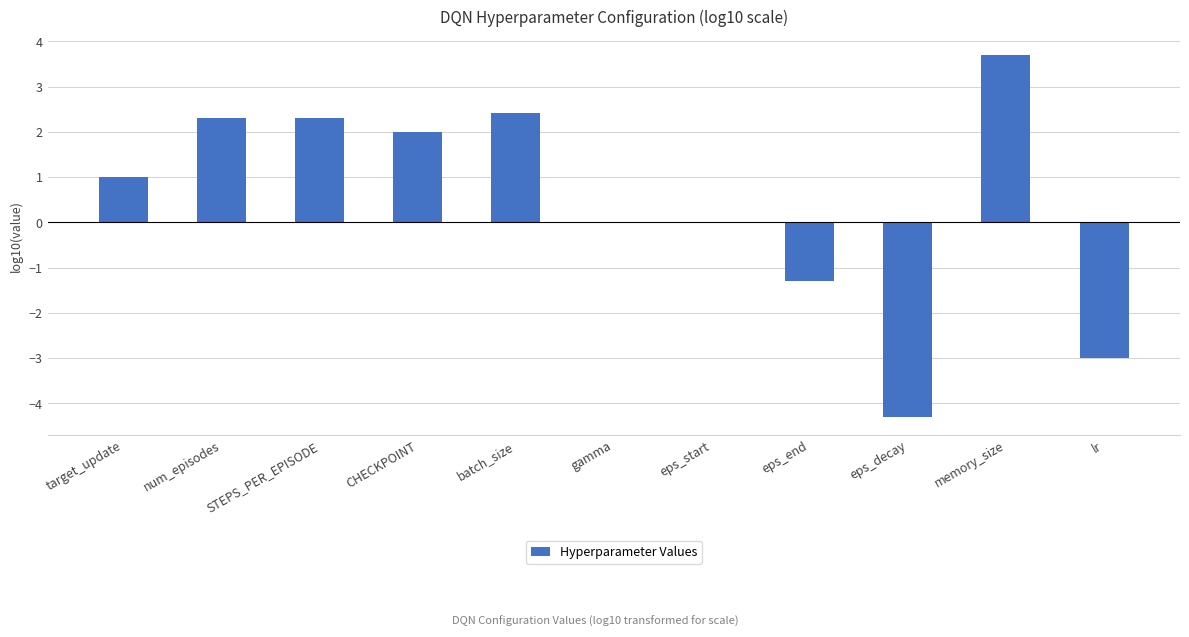

True or false: the data shows -1.0 at lr.

False